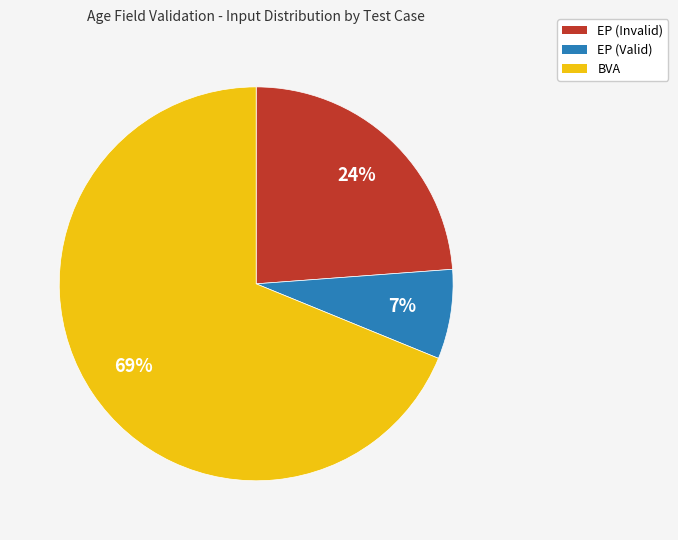

To the nearest percent, what is the average slice percentage?

33%